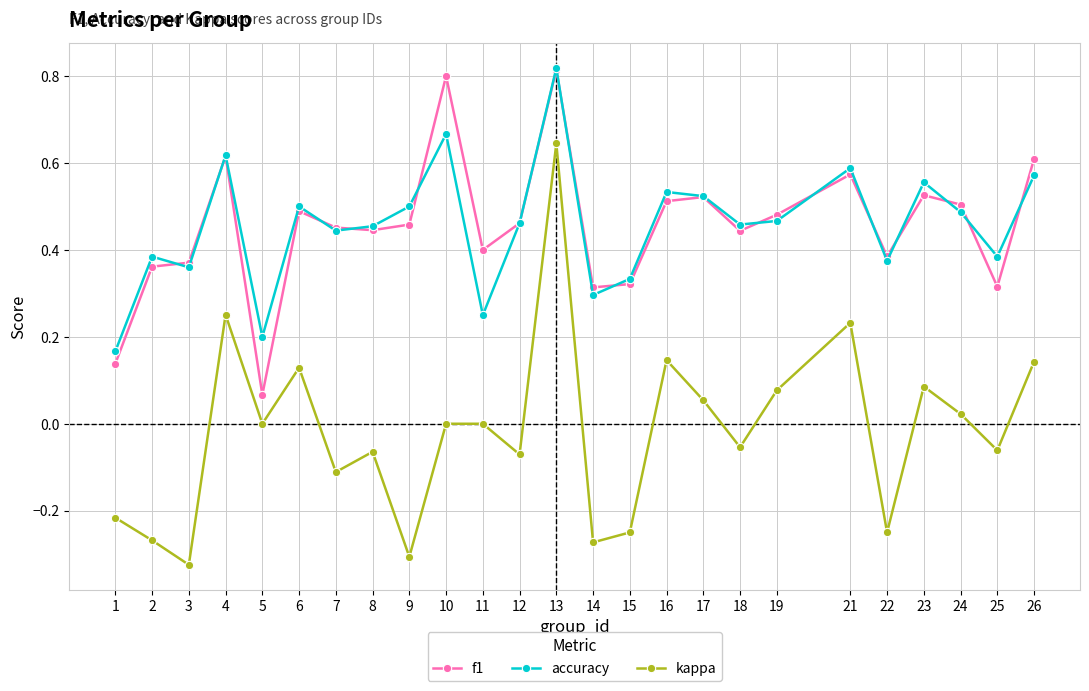

How many lines are shown in the chart?

3